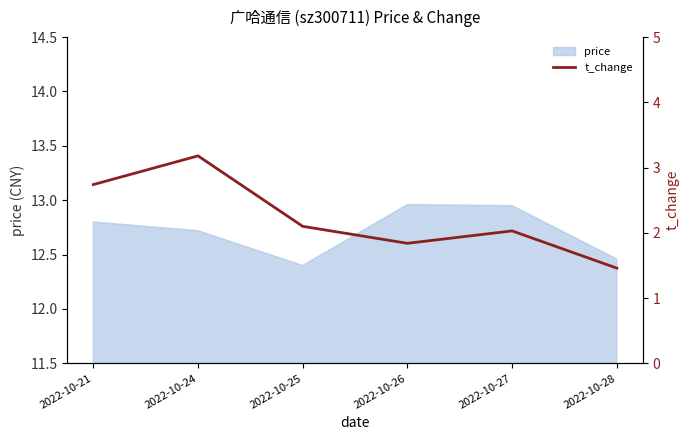

What is the minimum value shown in the chart?

1.5